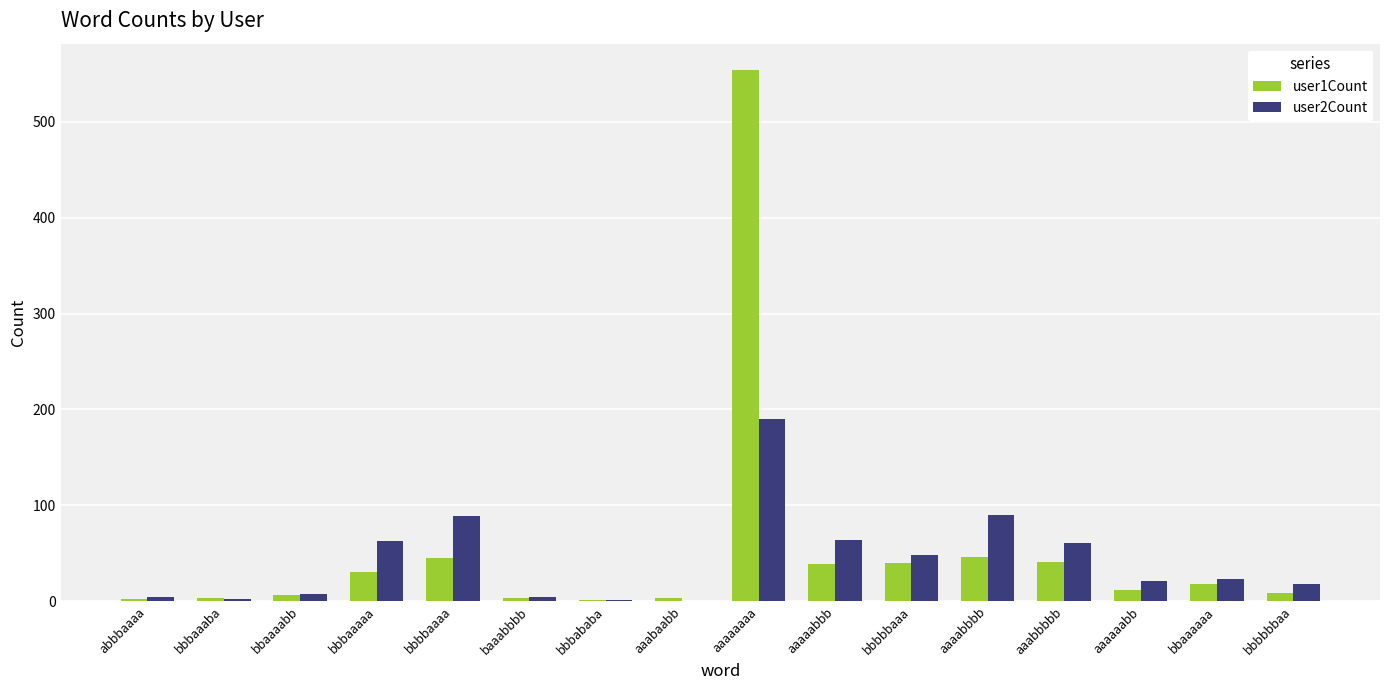

Where does the user2Count series first go above 23?

bbbaaaaa